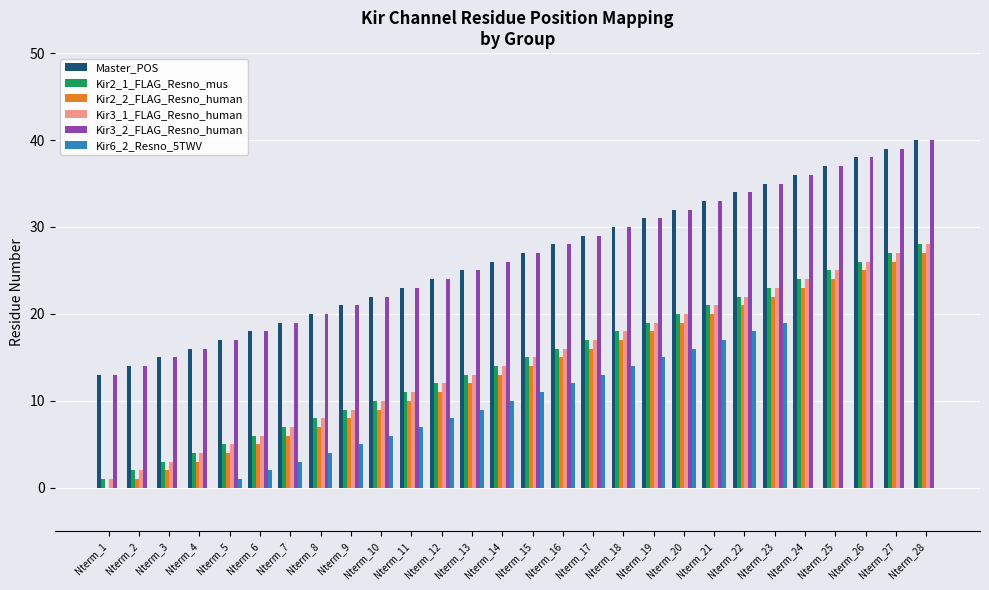

Which label corresponds to the largest value in the chart?

Nterm_28